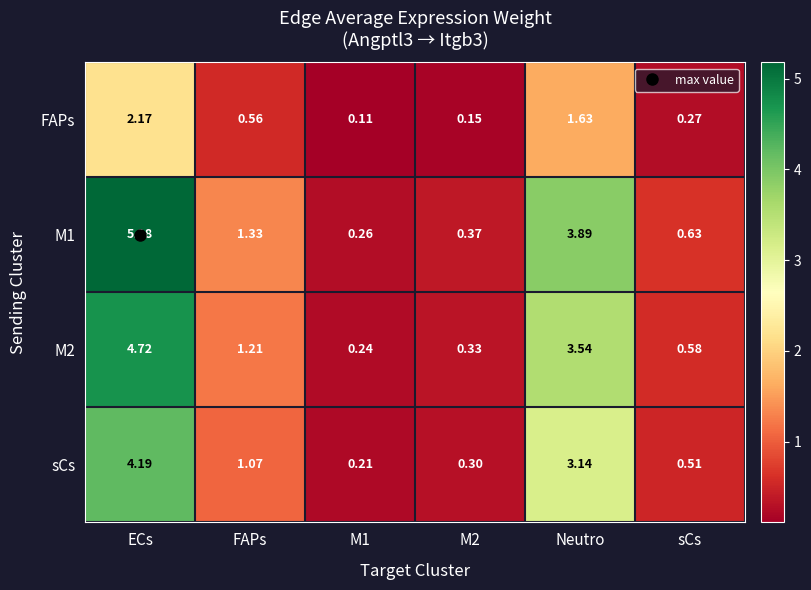

How many categories are shown in the chart?

6